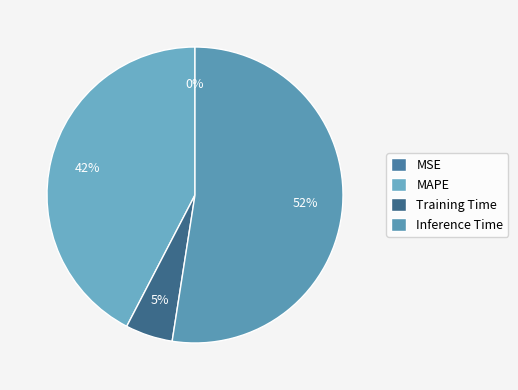

To the nearest percent, what portion does Inference Time represent?

52%